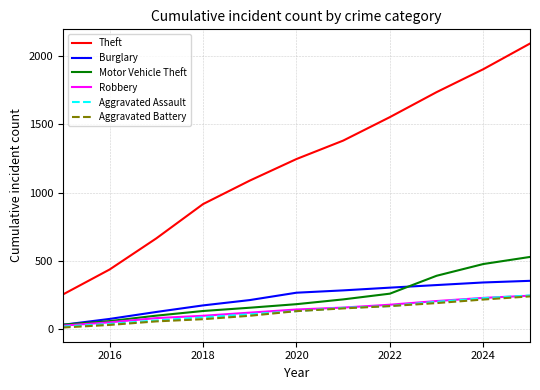

Which series has the widest spread of values?

Theft